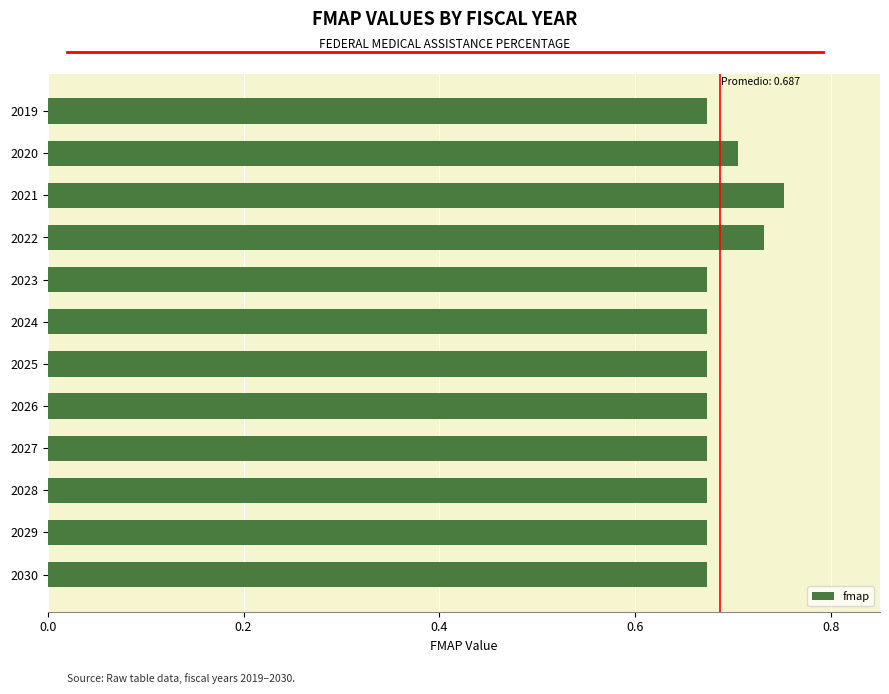

Count the values in the range 0 to 1.

12